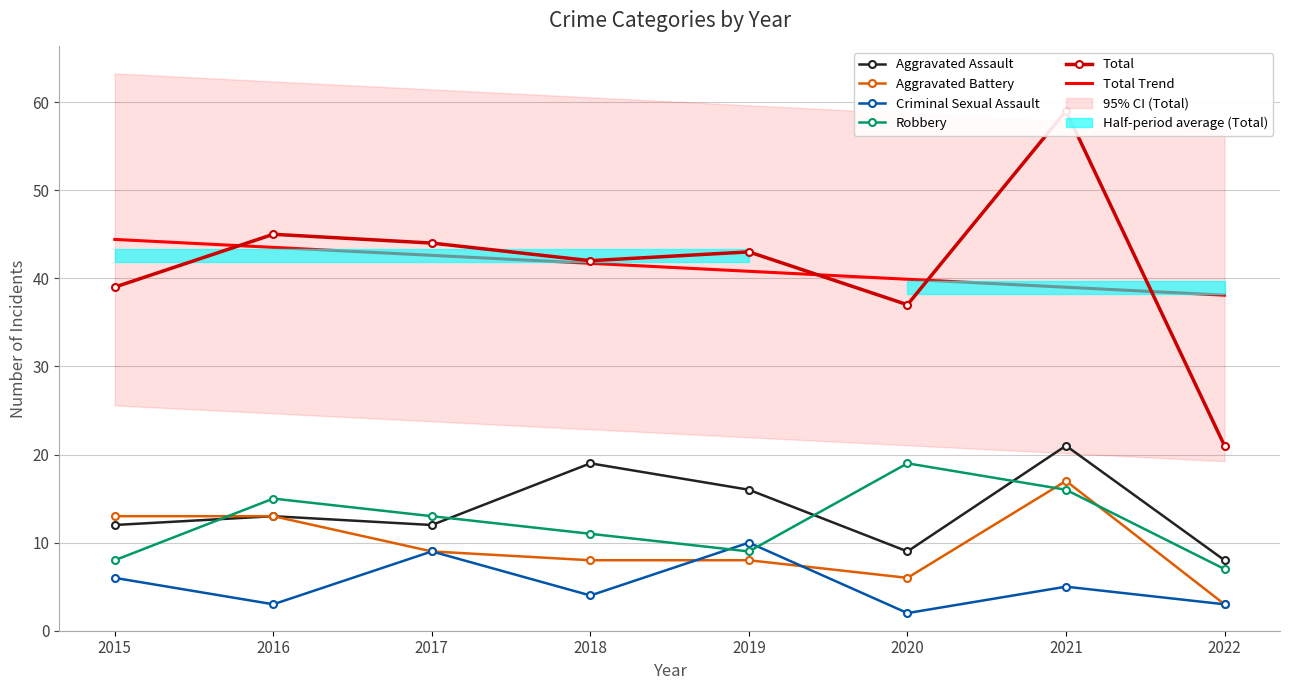

Is it true that Robbery equals 5.5 at 2018?

False